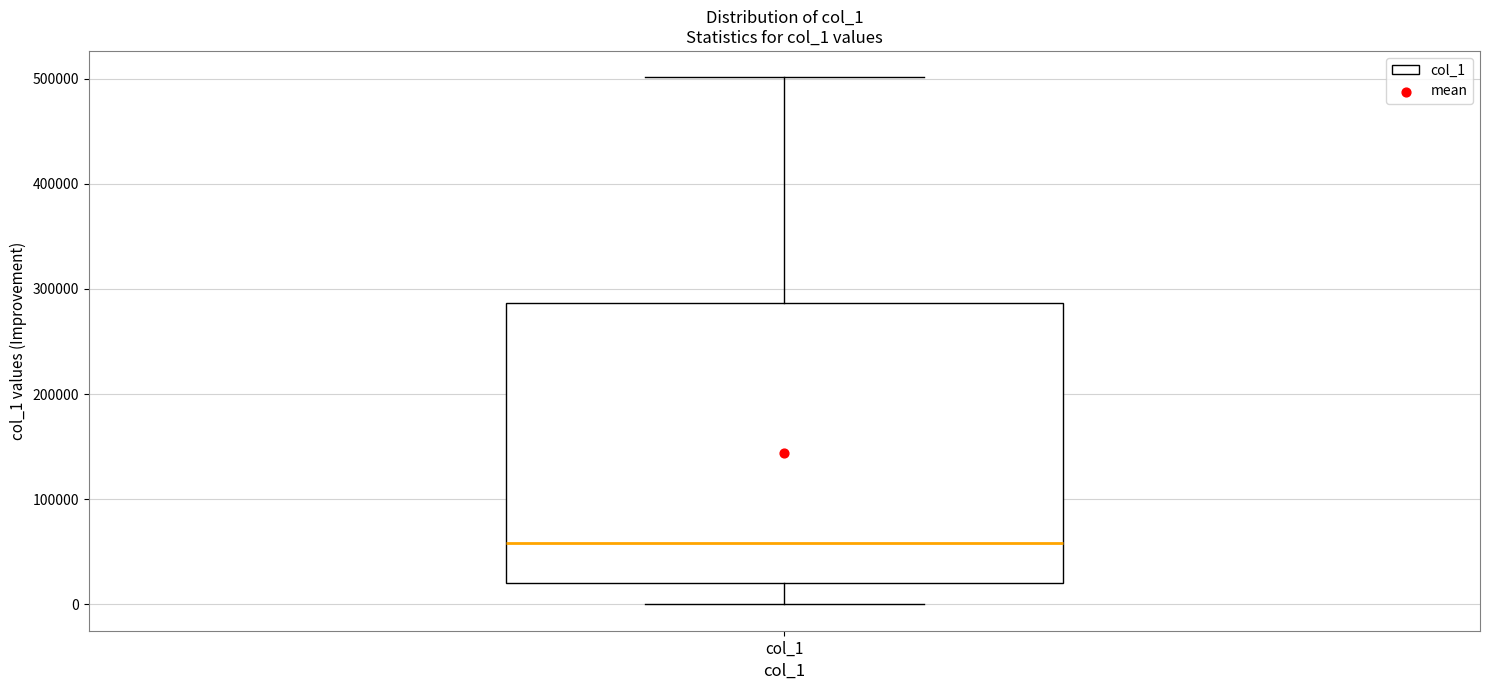

Transcribe this box plot: give where the median line is, the range the box spans, and where the two whiskers end, as read against the y-axis. The values are not printed on the chart, so give them approximately, as read against the axis.

median 60000, box 20000 to 290000, whiskers 0 to 500000